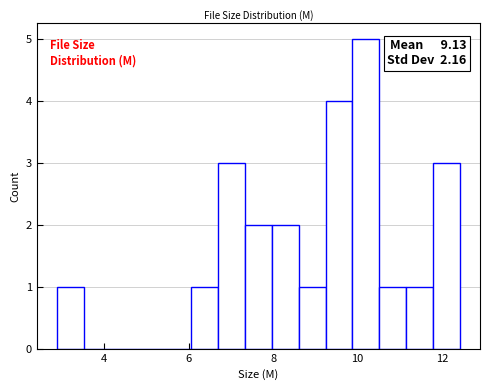

Around what value on the x-axis is the tallest bar? Give the approximate position of its centre, as read against the axis.

10.2